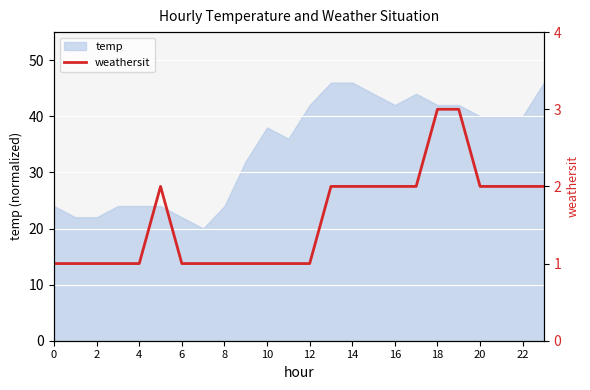

True or false: temp has a value of 22 at 12.

False